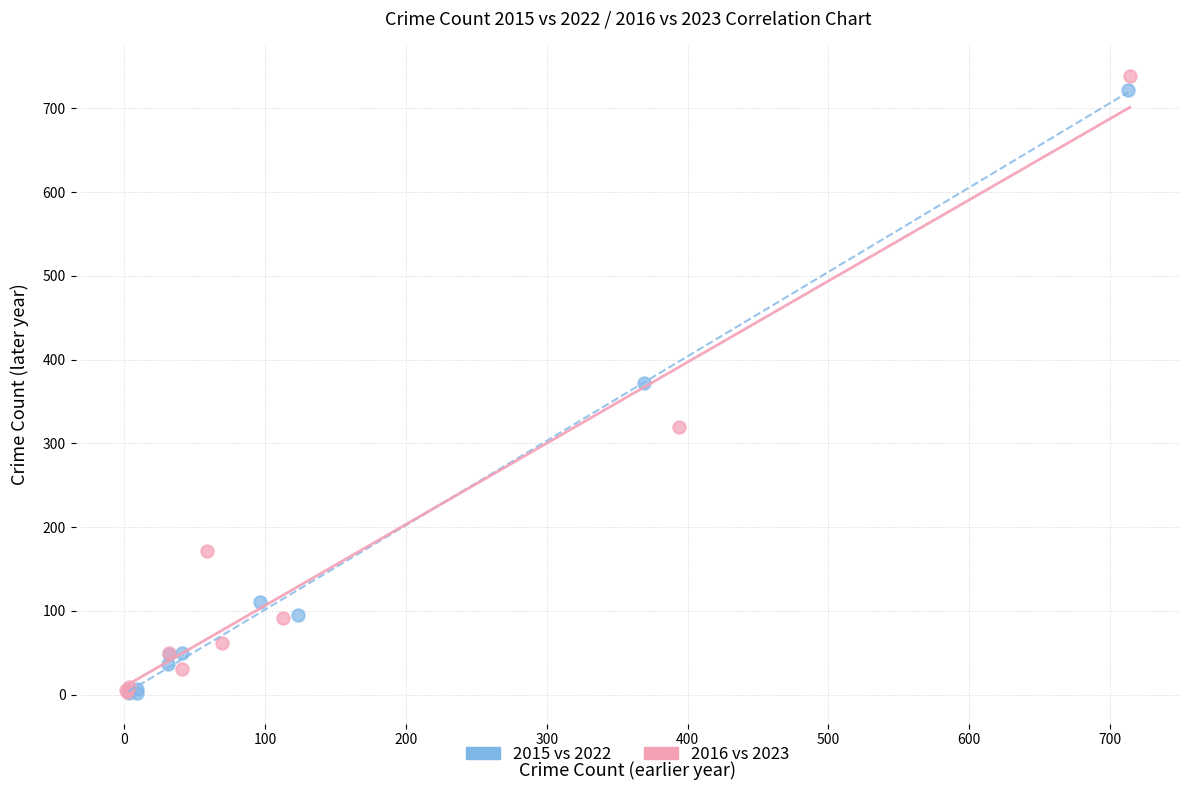

Which series has the widest spread of Y values?

2016 vs 2023